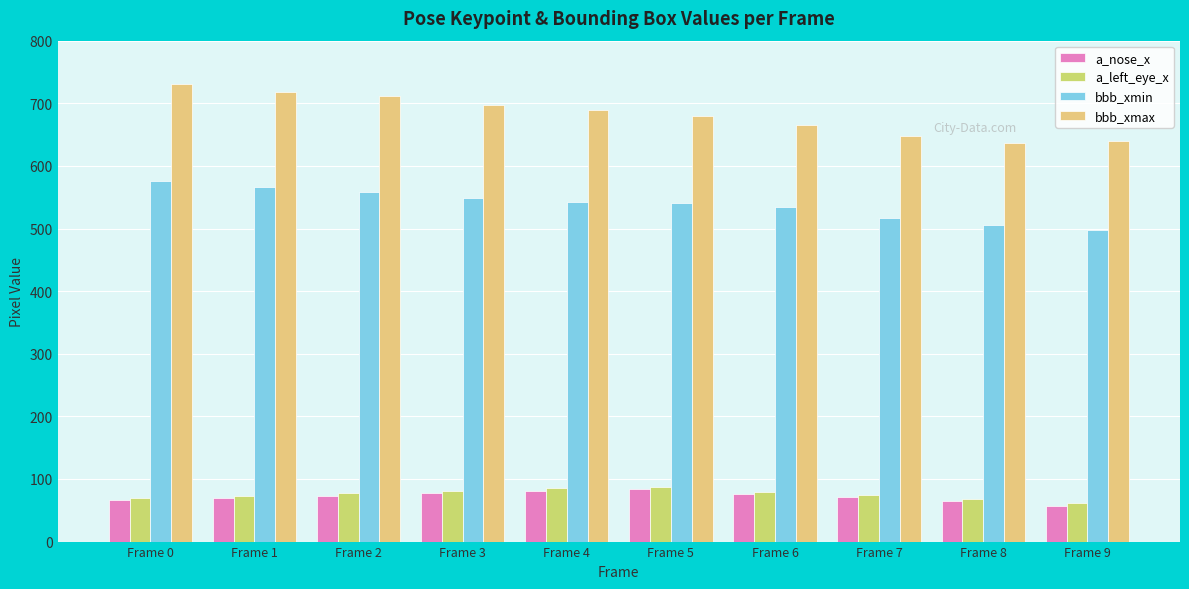

What is the spread (max minus min) of values at Frame 1?

648